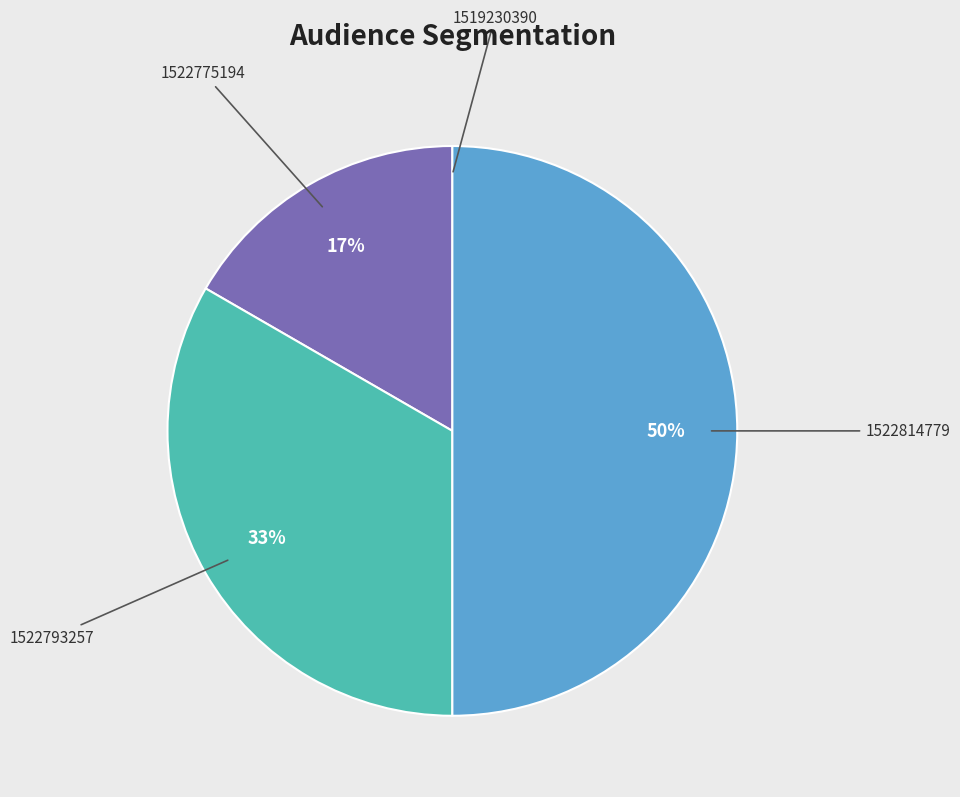

To the nearest percent, what is the difference between the largest and smallest slice percentages?

50%